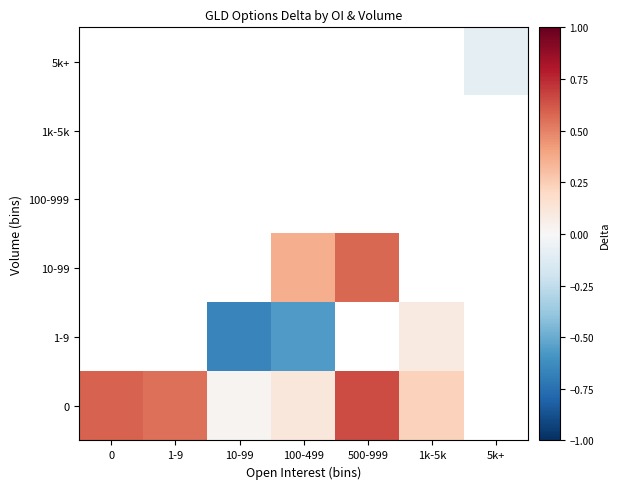

What is the minimum value shown in the chart?

-0.7